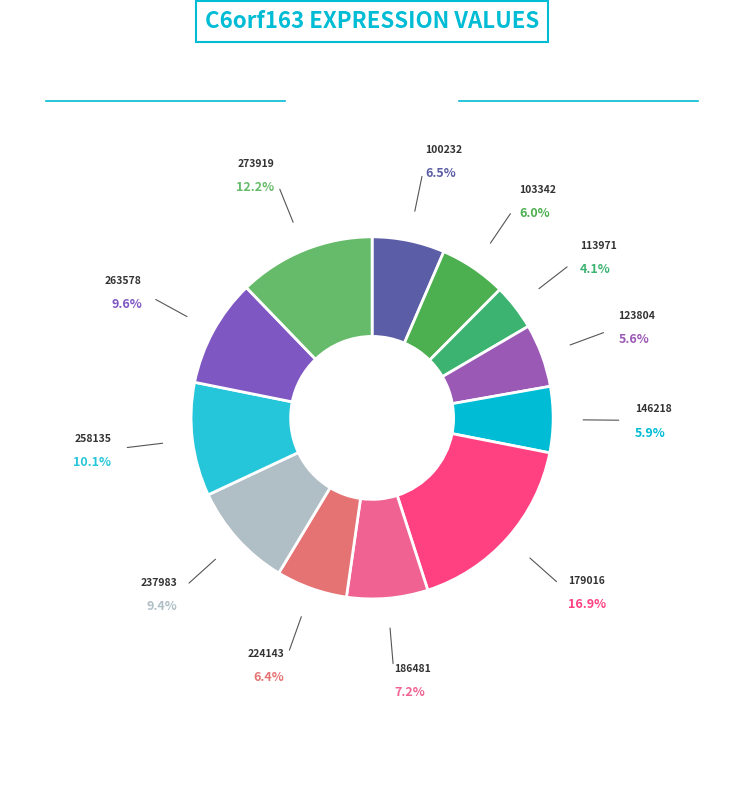

The 273919 slice represents 5% of the pie. True or false?

False